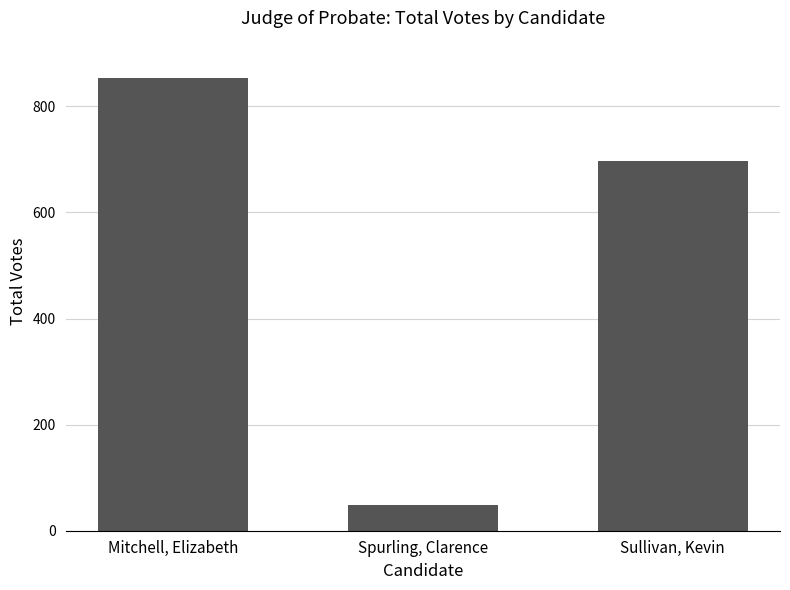

Reading left to right, list all the values displayed in this chart.

Mitchell, Elizabeth=854	Spurling, Clarence=49	Sullivan, Kevin=696